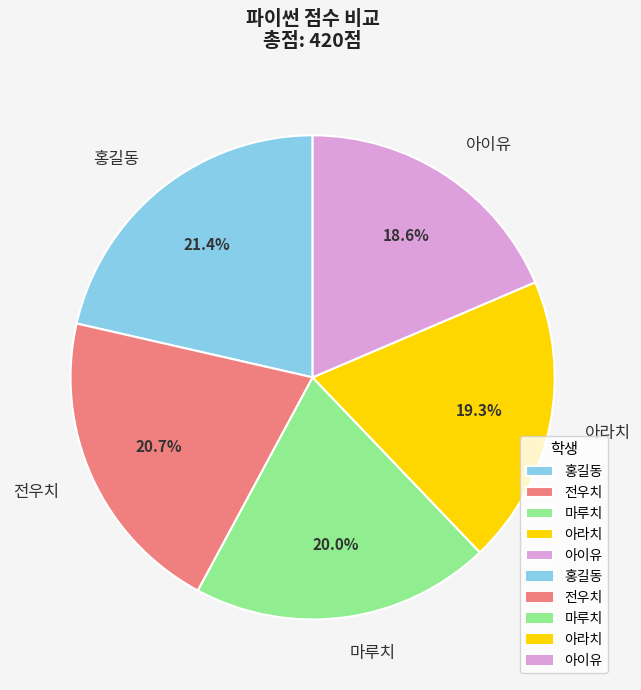

What is the total percentage of 아이유 and 전우치?

39.3%